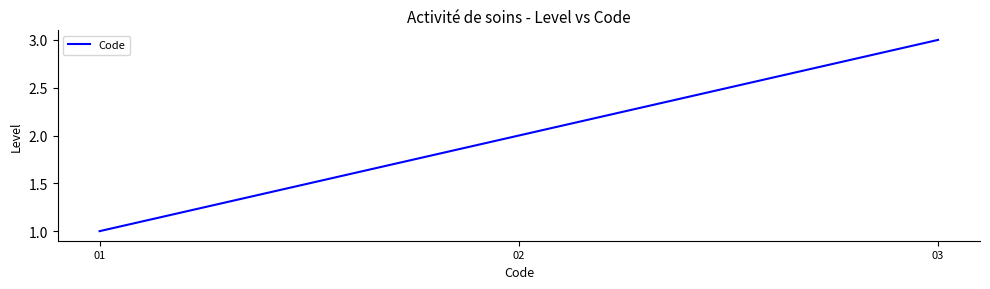

How many lines are shown in the chart?

1